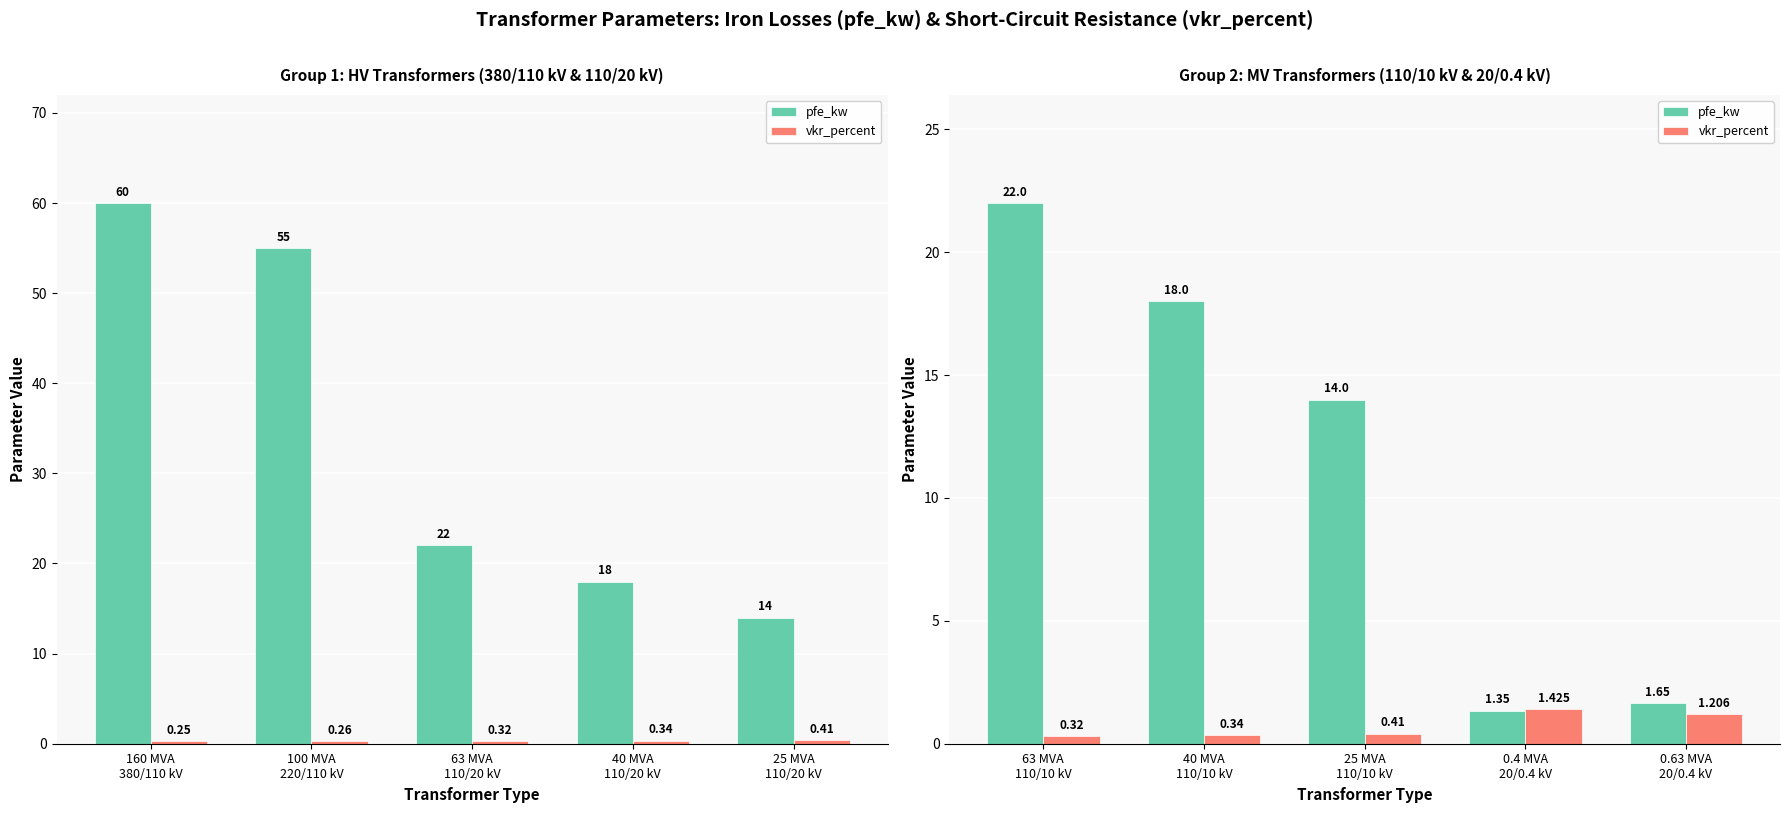

What is the label of the 4th bar from the left?

0.4 MVA 20/0.4 kV